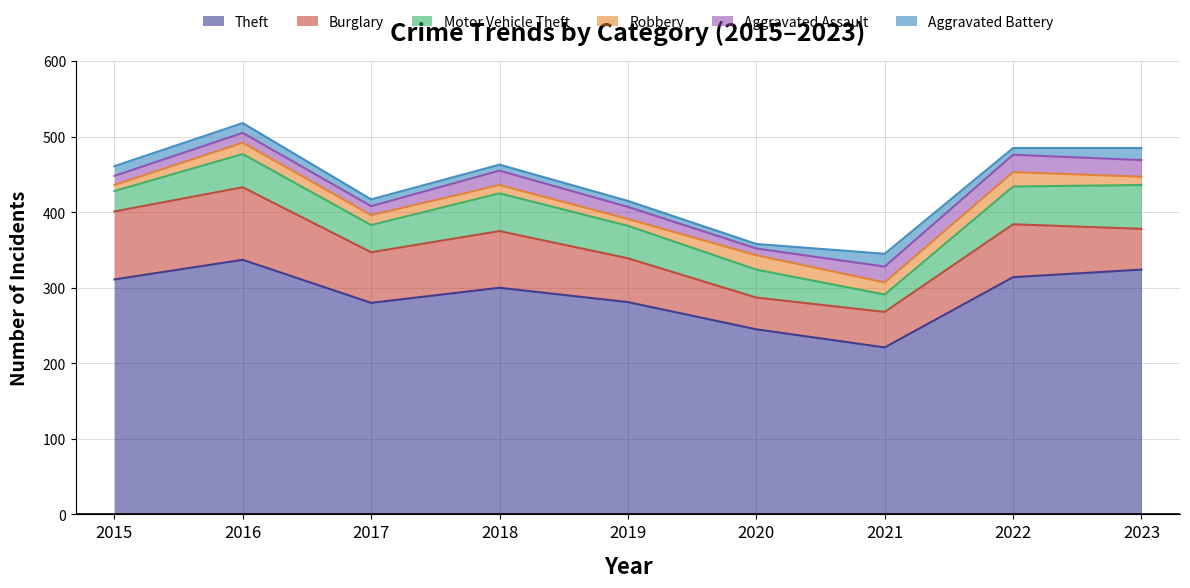

Which series has the largest range (max minus min)?

Theft